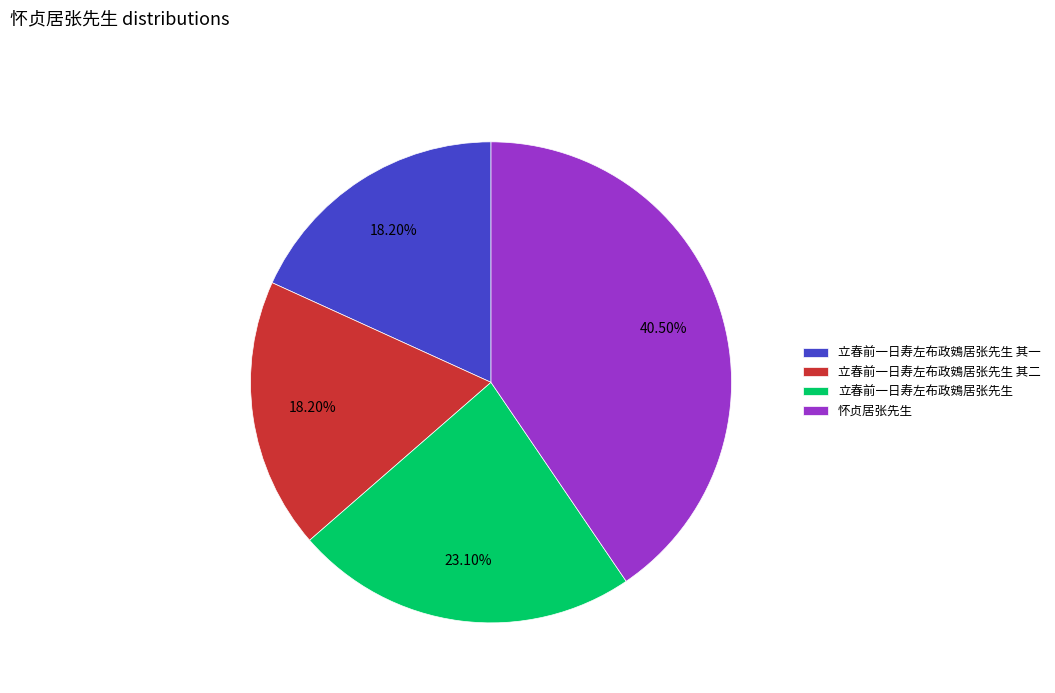

What portion of the pie excludes 怀贞居张先生?

59.5%